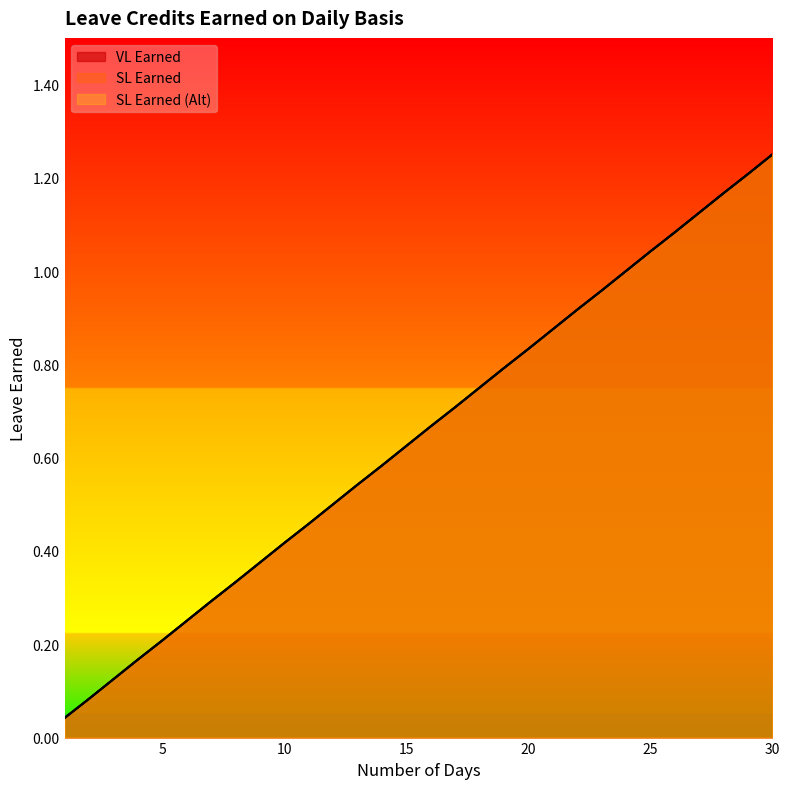

True or false: SL Earned and SL Earned (Alt) cross at least once.

False